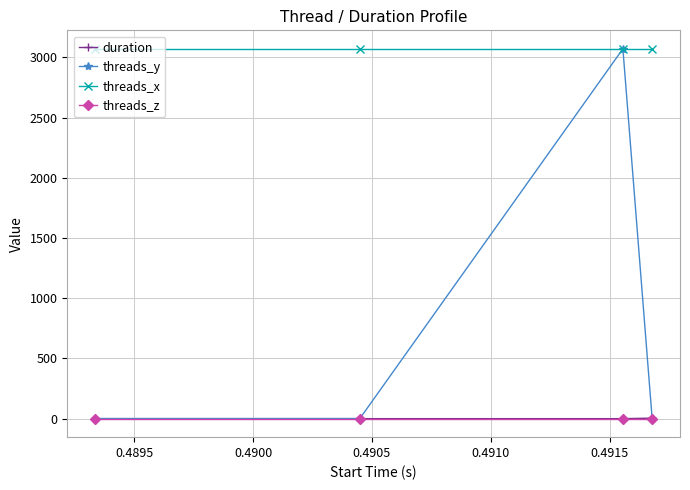

True or false: threads_z and threads_x cross at least once.

False